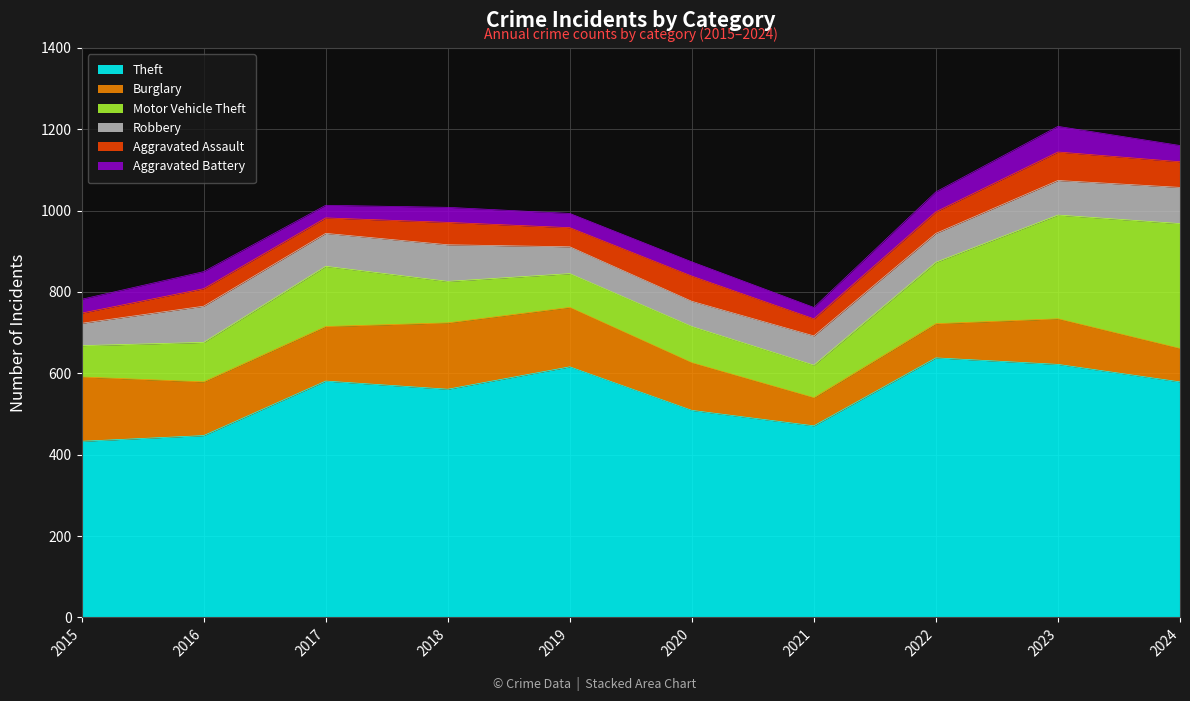

At how many categories does at least one series exceed 145?

10